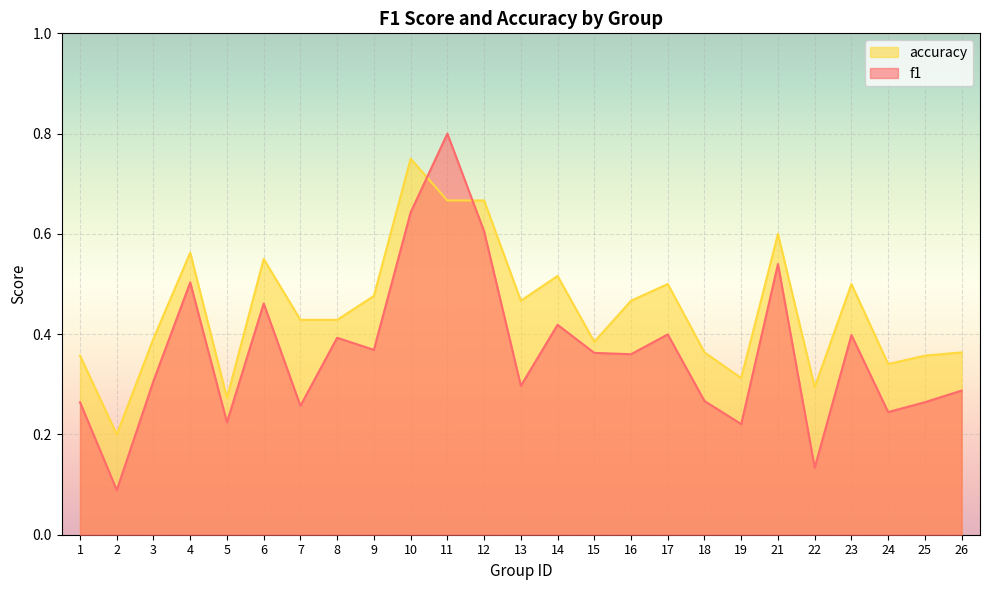

What is the minimum value shown in the chart?

0.1